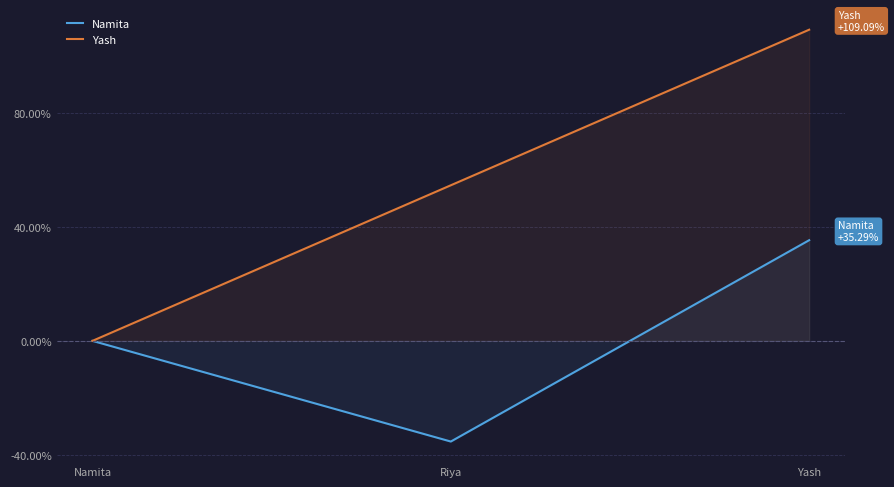

At how many categories does at least one series exceed 100?

1